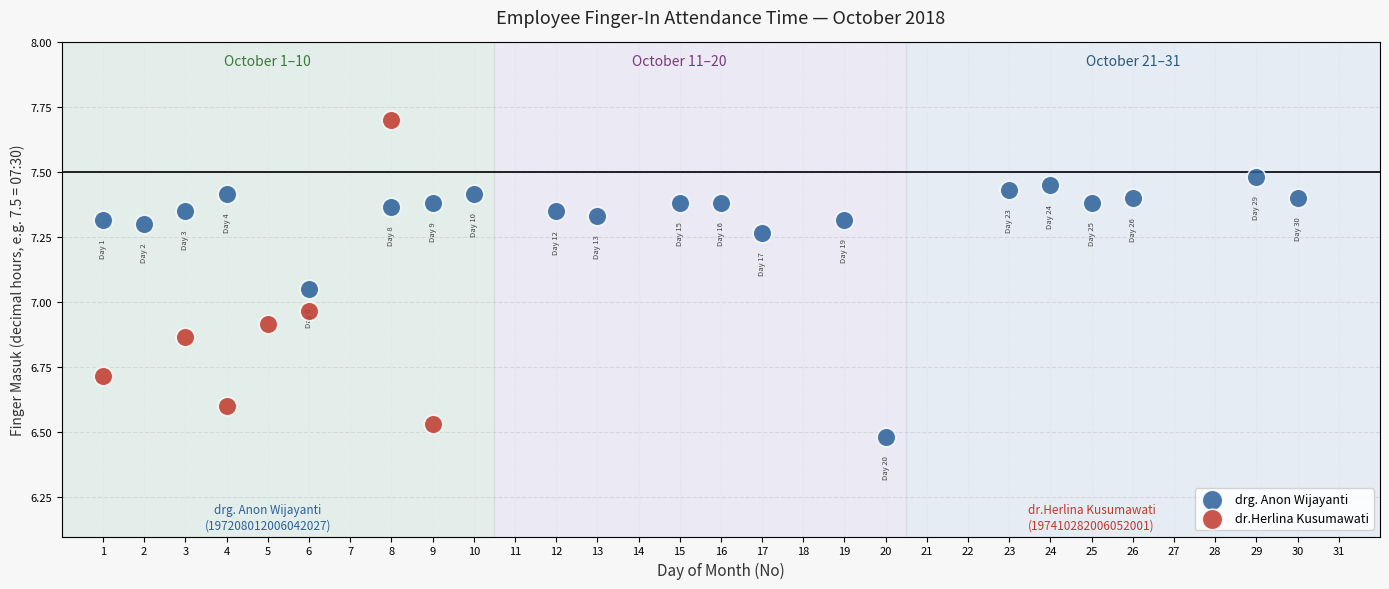

Which series reaches the maximum Y coordinate?

dr.Herlina Kusumawati